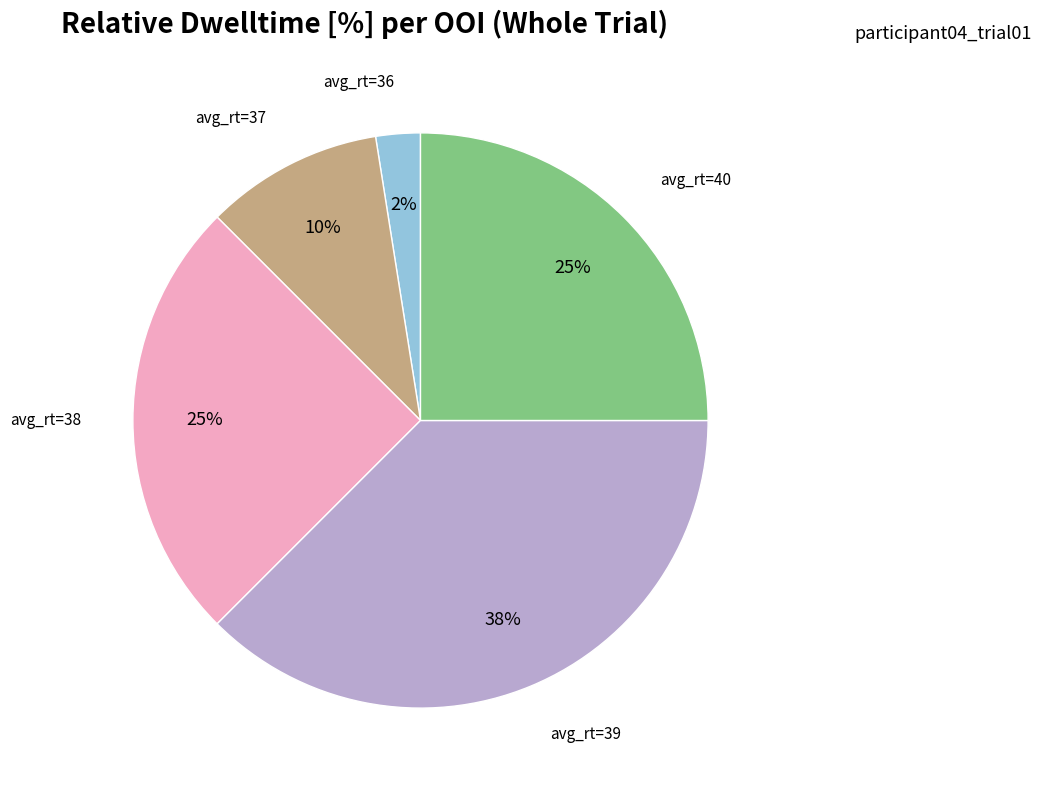

To the nearest percent, what is the average slice percentage?

20%